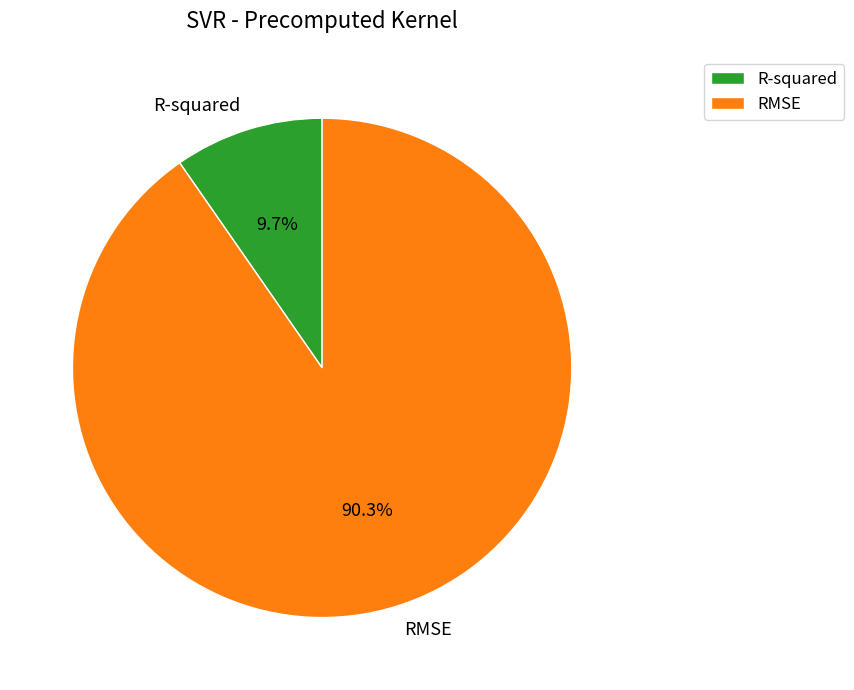

Is there a majority slice in this chart?

Yes